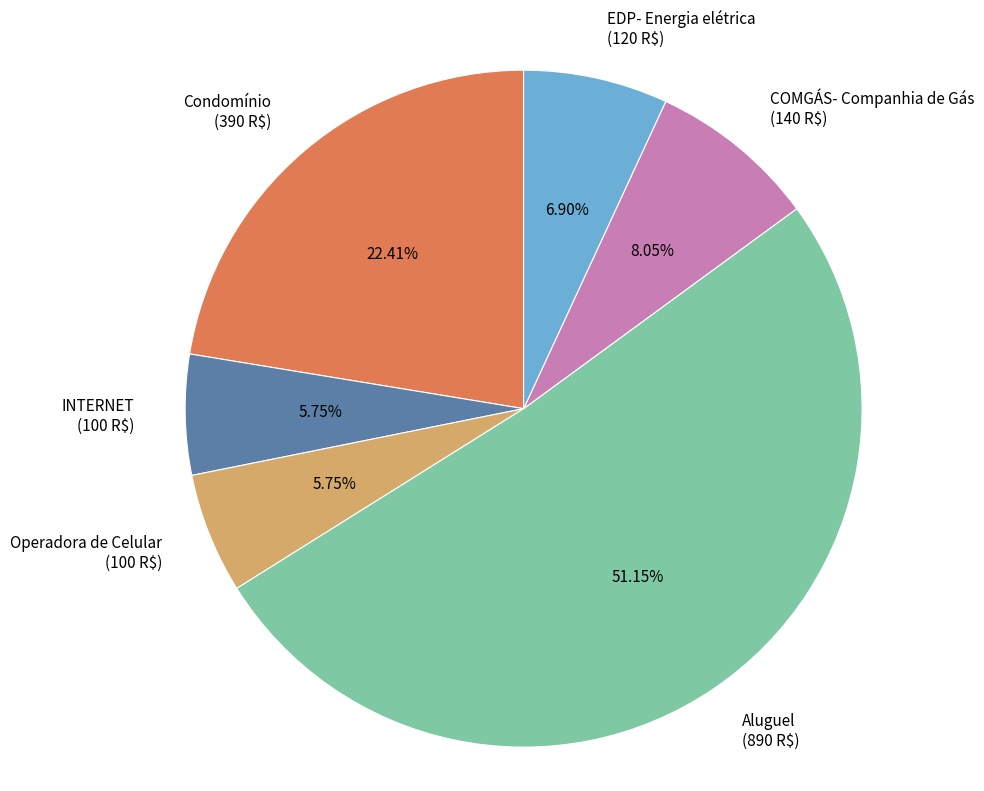

Which slice is the largest?

Aluguel